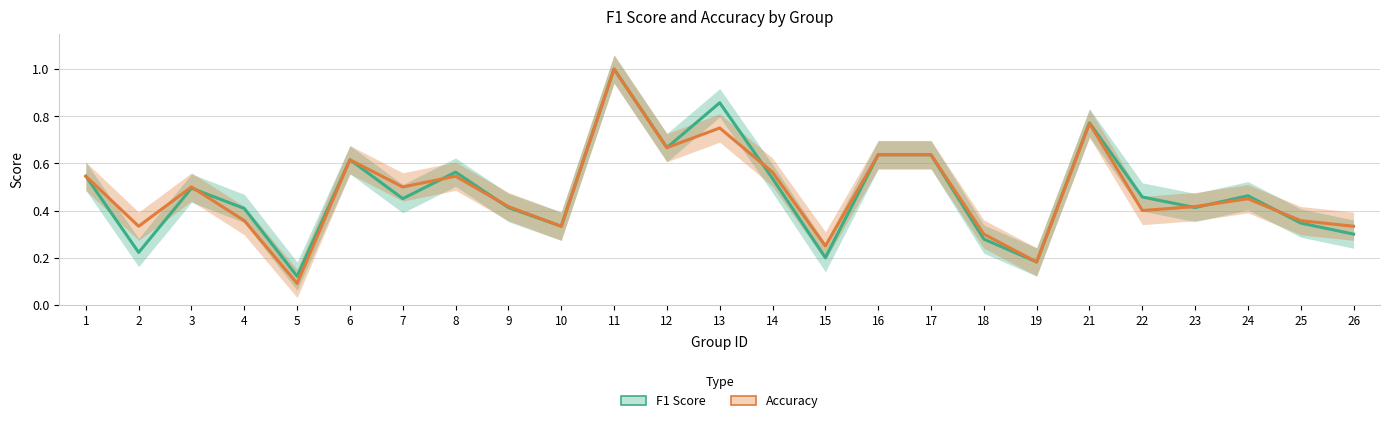

Is it true that Accuracy equals 1.0 at 13?

False